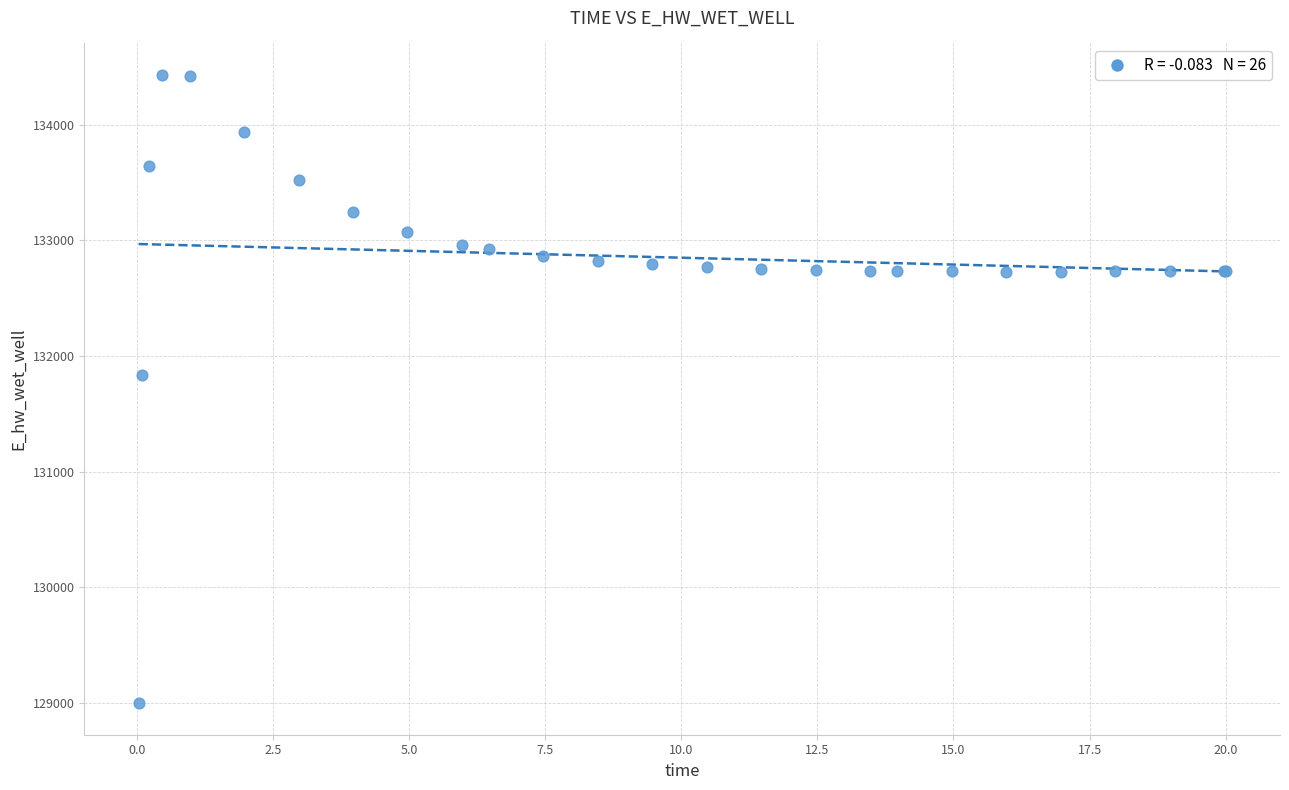

What Y value in the scatter plot is closest to 131712?

131830.4